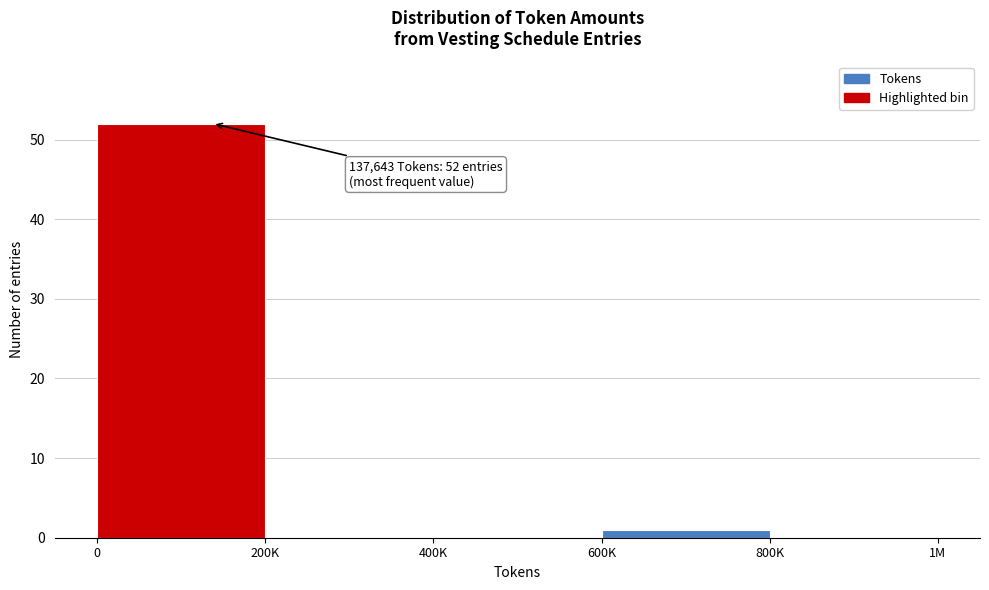

Reading right to left, what are all the values shown in this chart?

800K=0	600K=1	400K=0	200K=0	0=52